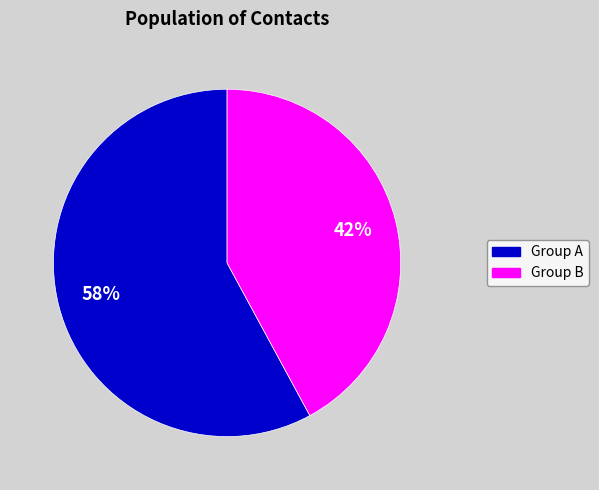

Count the number of slices in the pie.

2